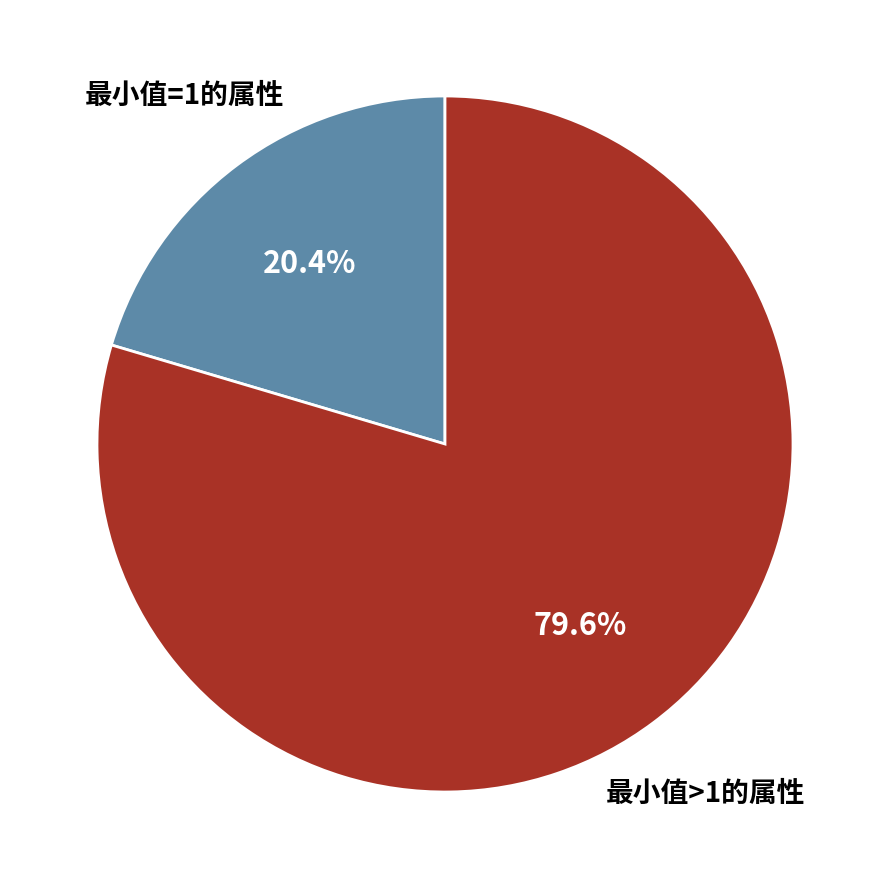

Does any single category account for the majority?

Yes